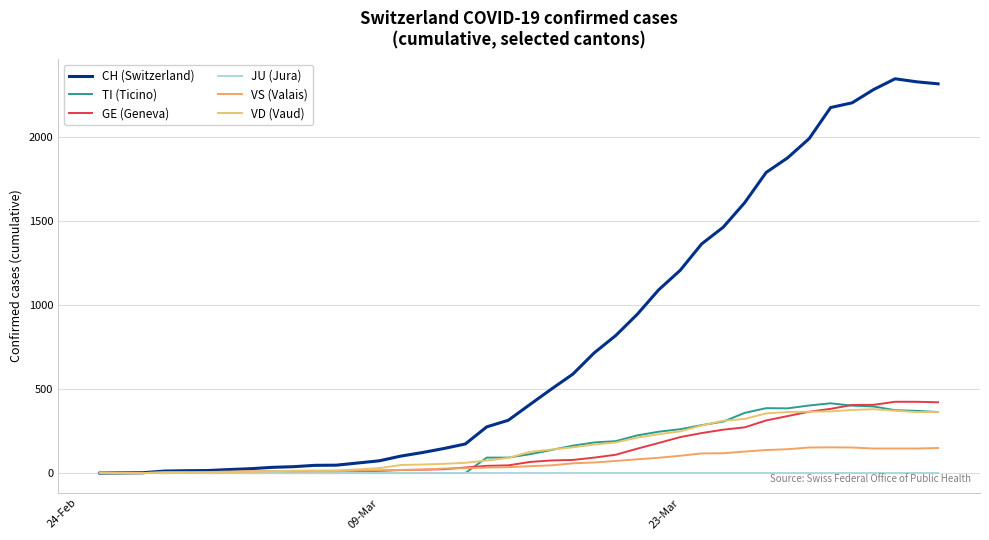

Which category has the lowest value across all series?

24-Feb